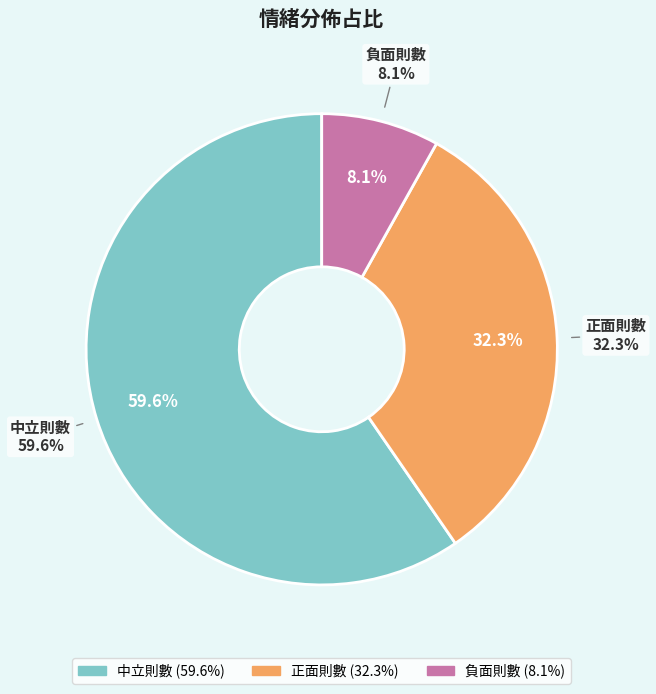

Is it true that 正面則數 is 32% of the pie?

True